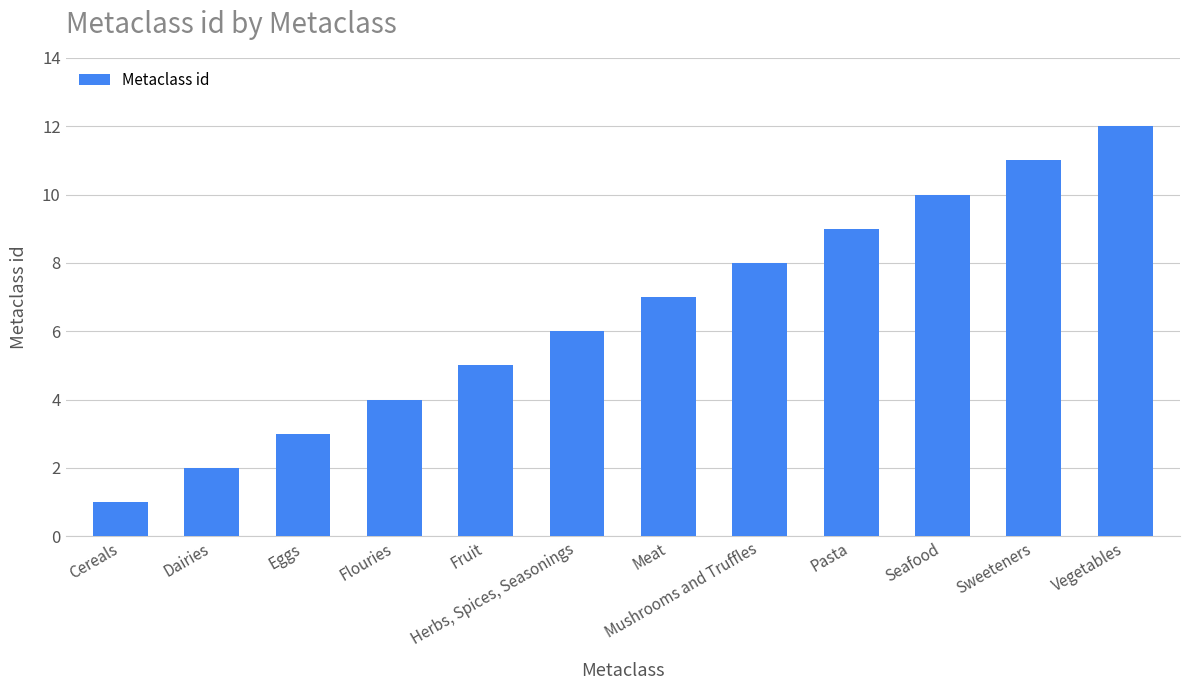

Are the bars grouped side by side (vs. stacked)?

No